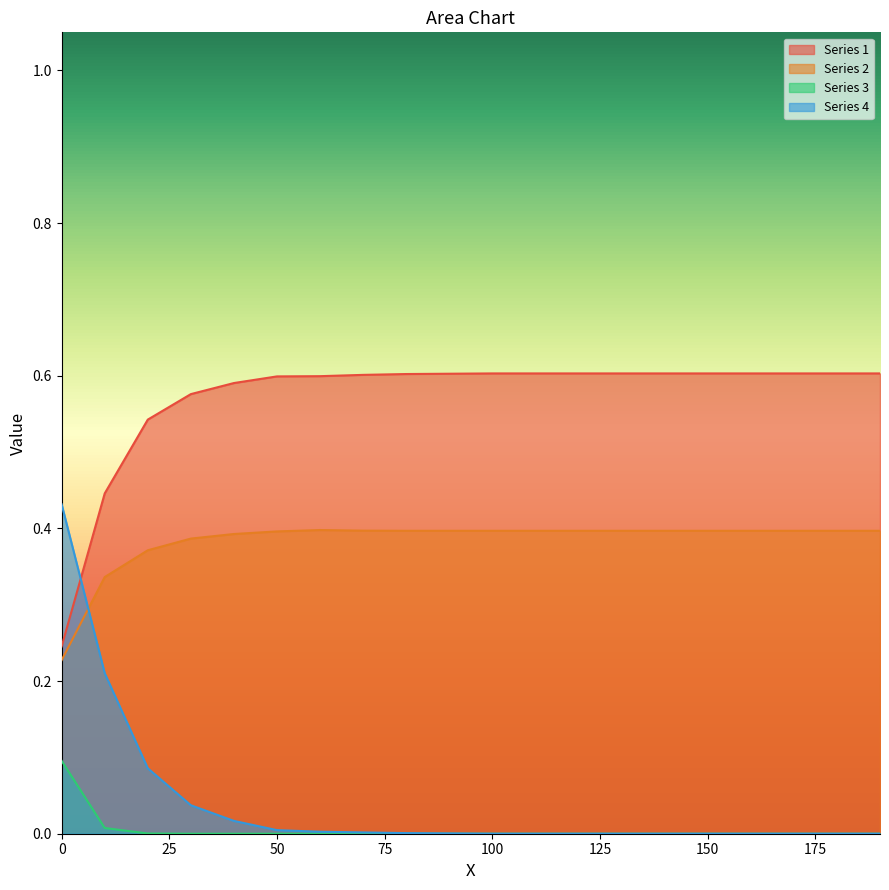

True or false: Series 2 and Series 3 intersect in this chart.

False